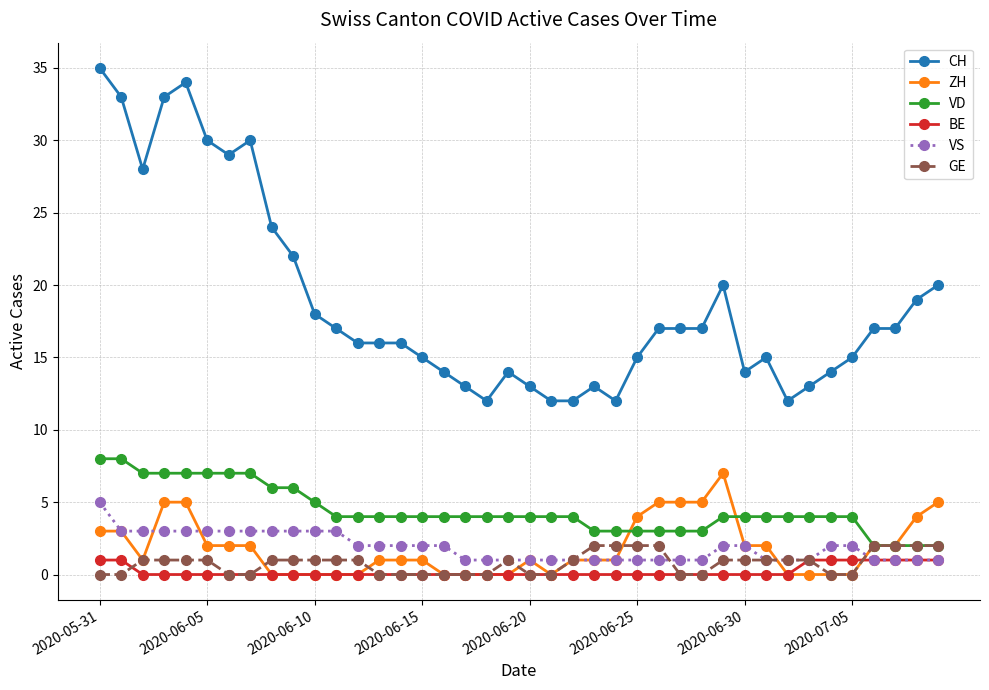

How many distinct data groups are displayed?

6